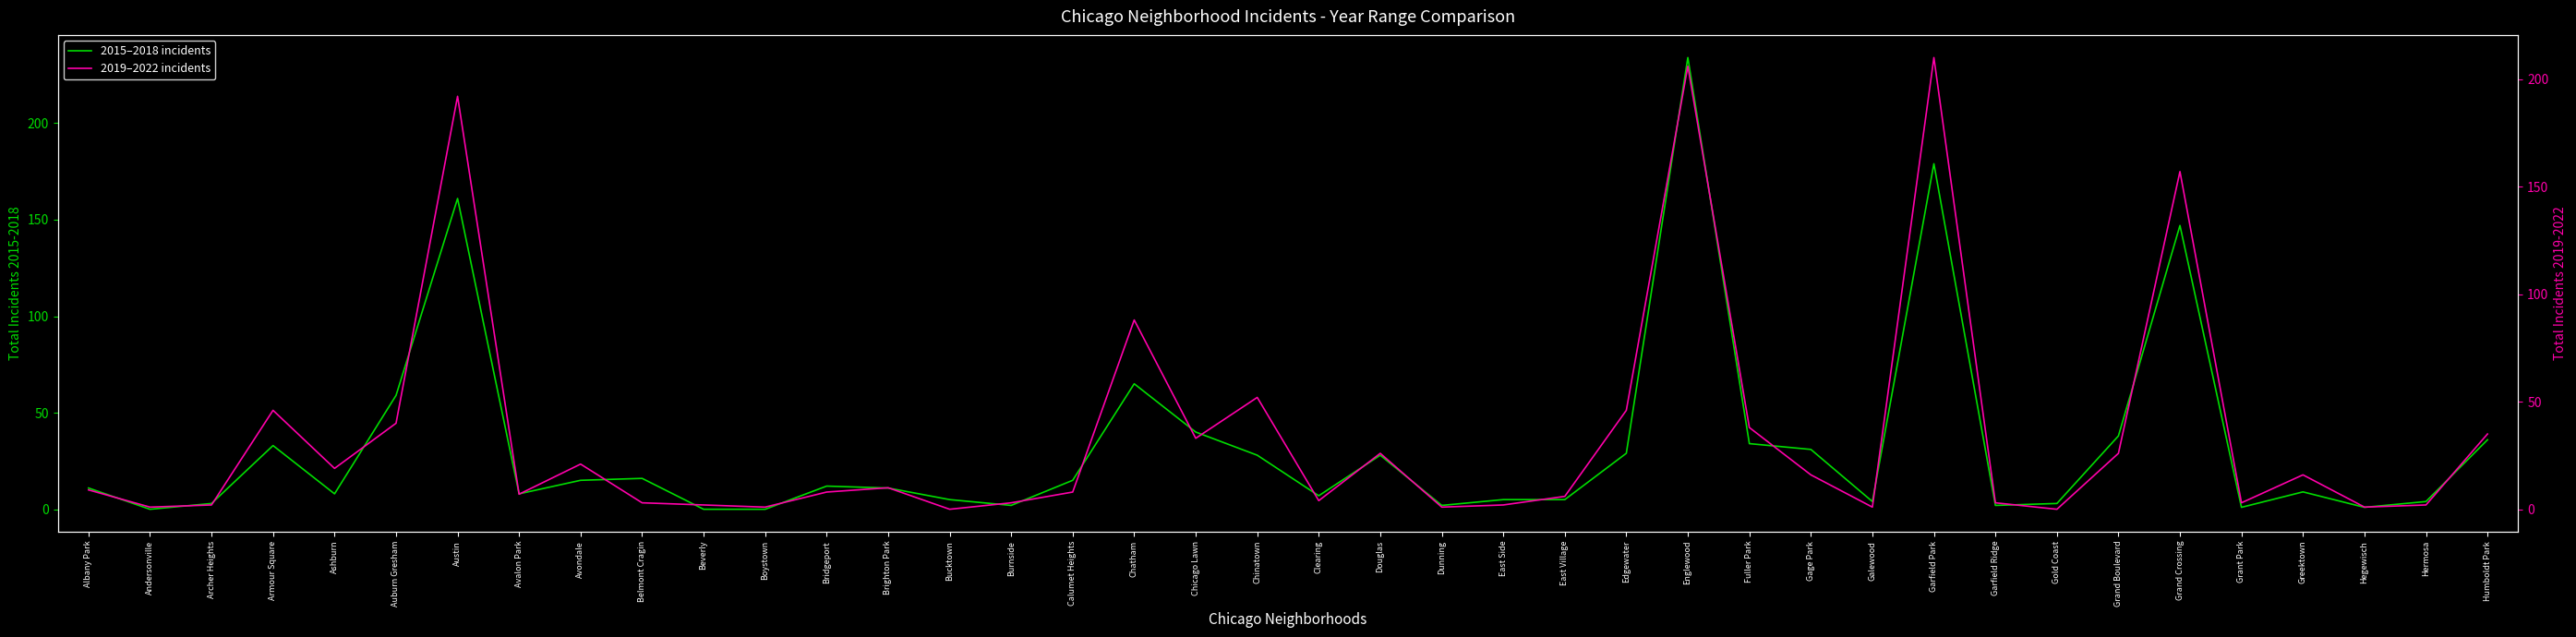

What is the label of the 20th point from the left?

Chinatown